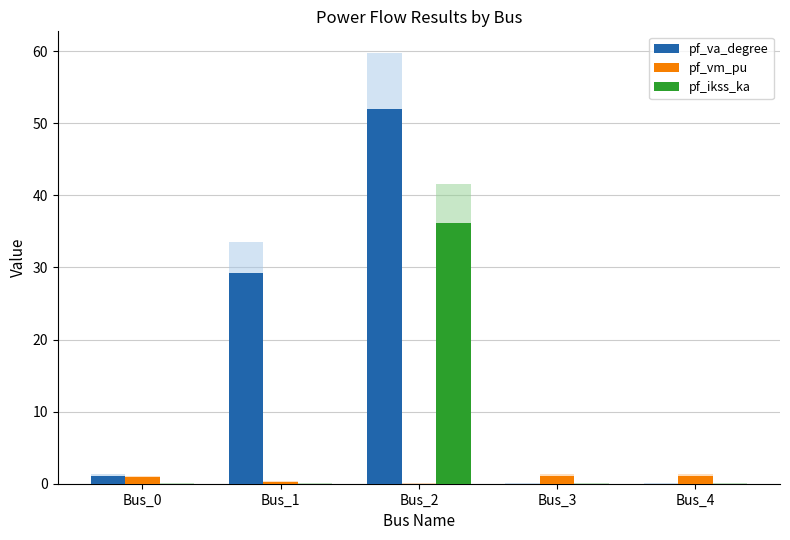

The pf_vm_pu series shows 0.0 at Bus_2. True or false?

True